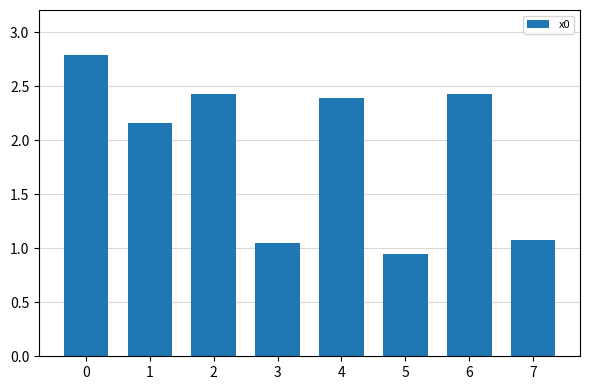

What is the change in value from 4 to 5?

-1.4